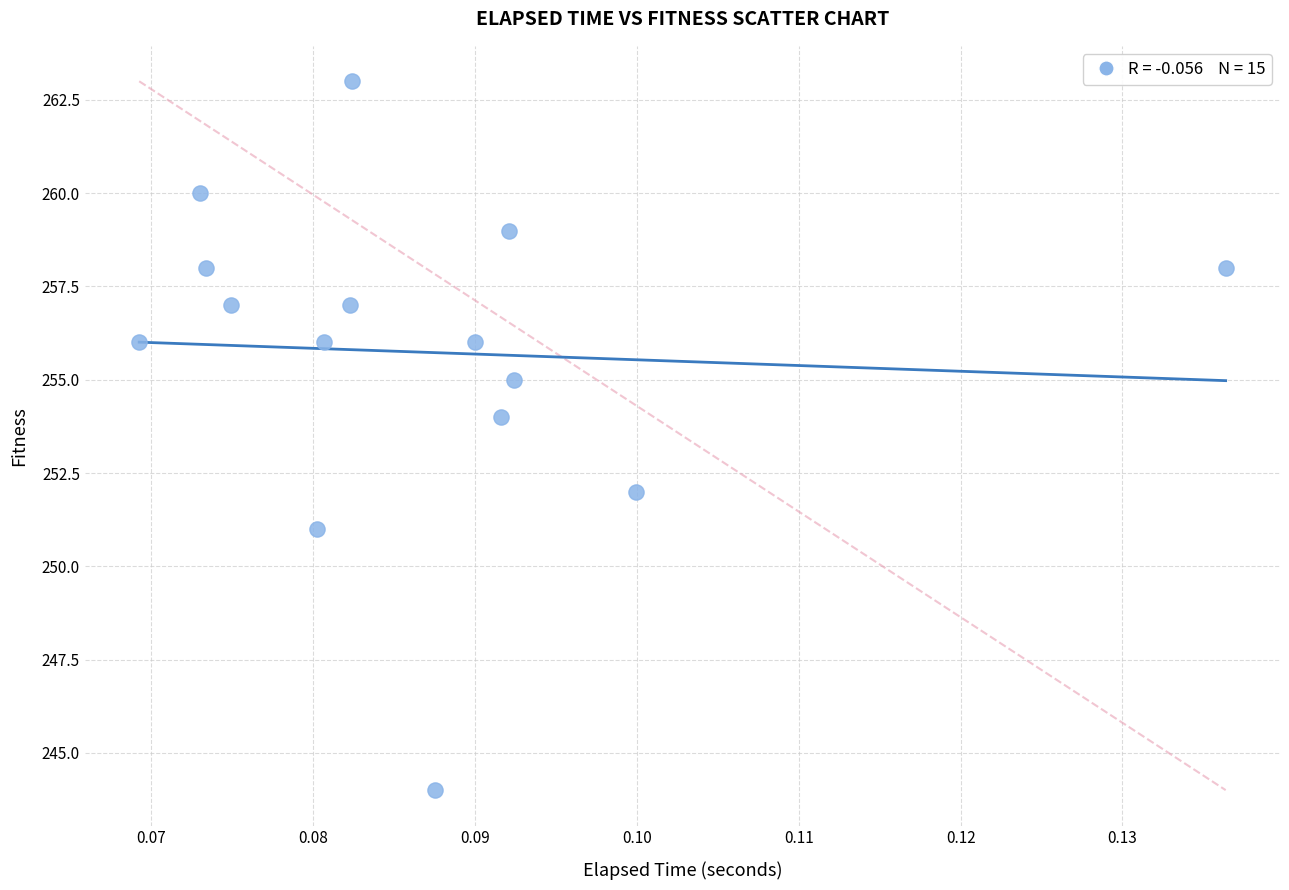

What is the range of Y values (max minus min)?

19